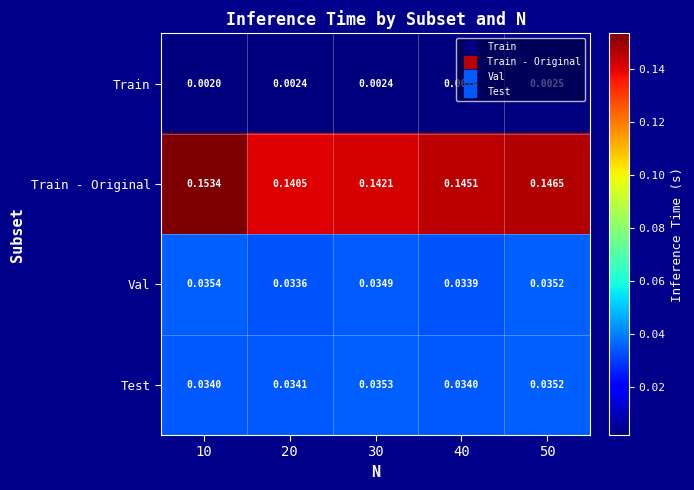

List the series in order of their peak value, highest first.

Train - Original, Val, Test, Train